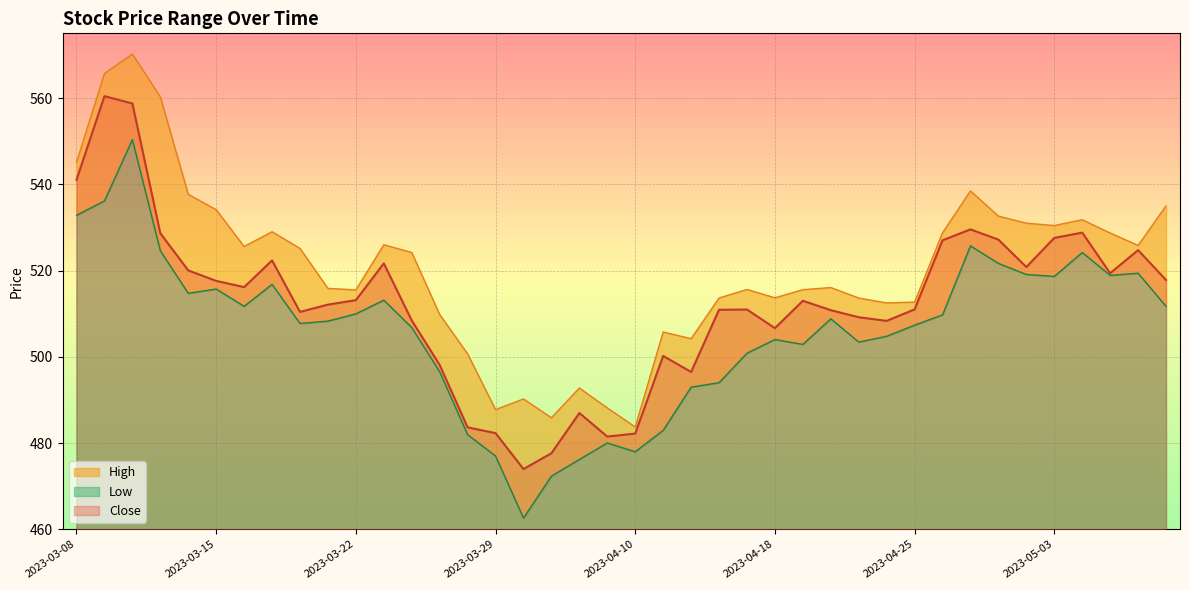

Which series has the largest total across all categories?

High